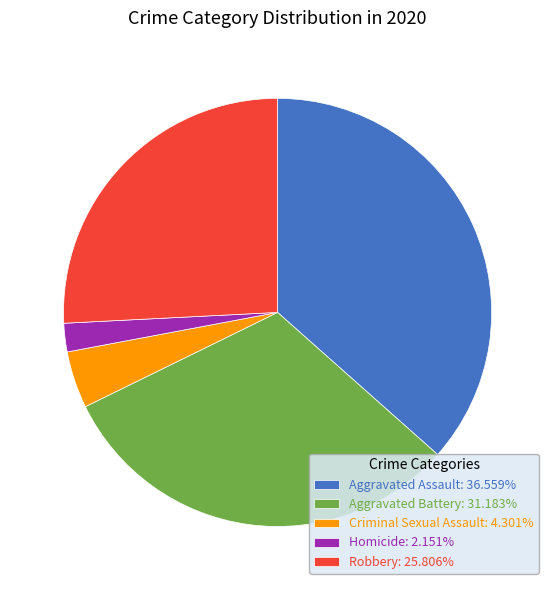

Is it true that Criminal Sexual Assault is 19% of the pie?

False